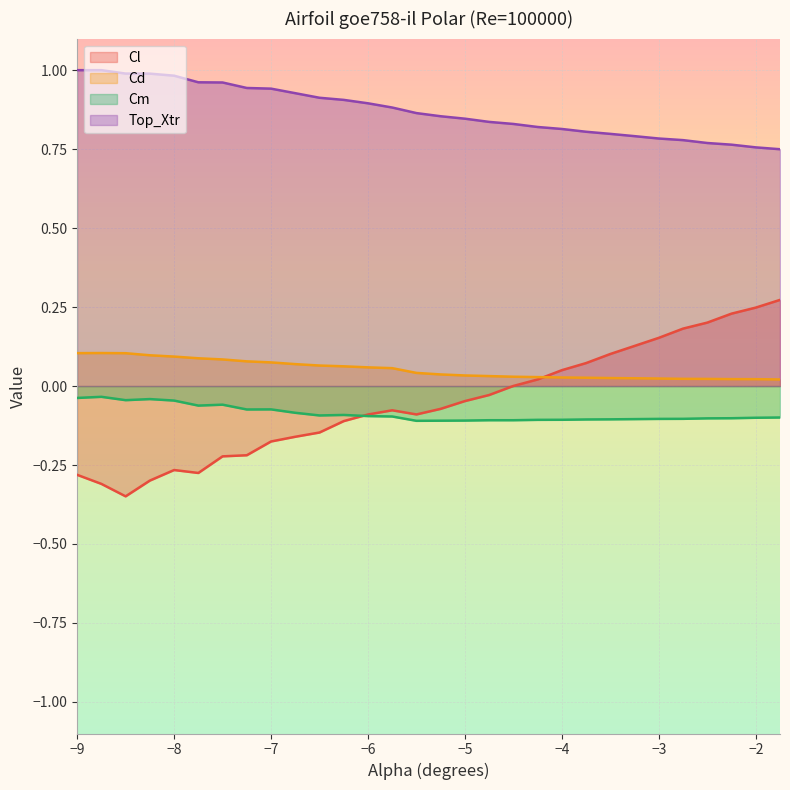

How many lines are shown in the chart?

4